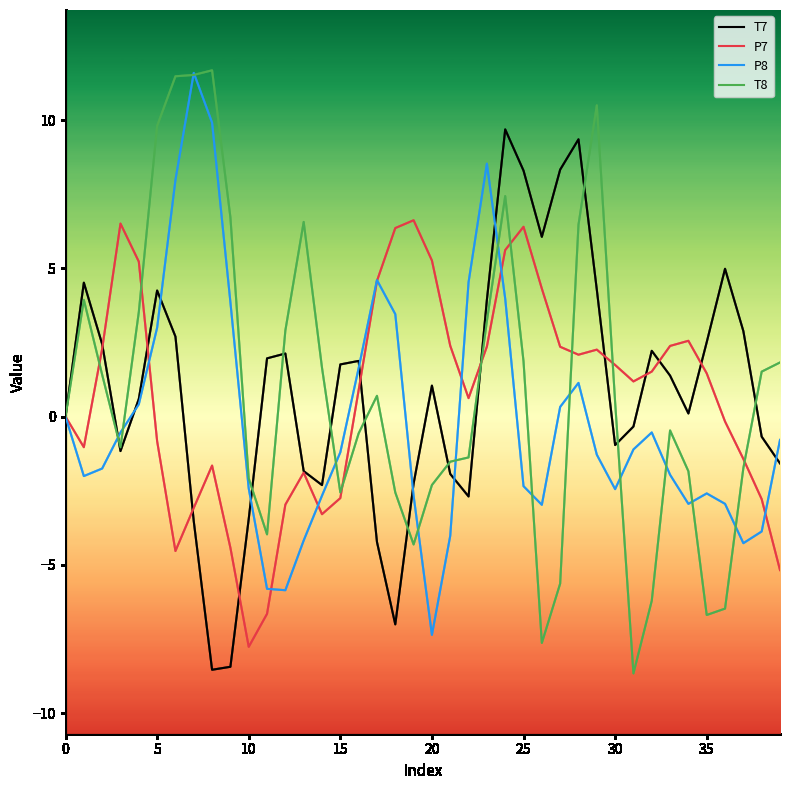

What is the minimum value for P8?

-7.4